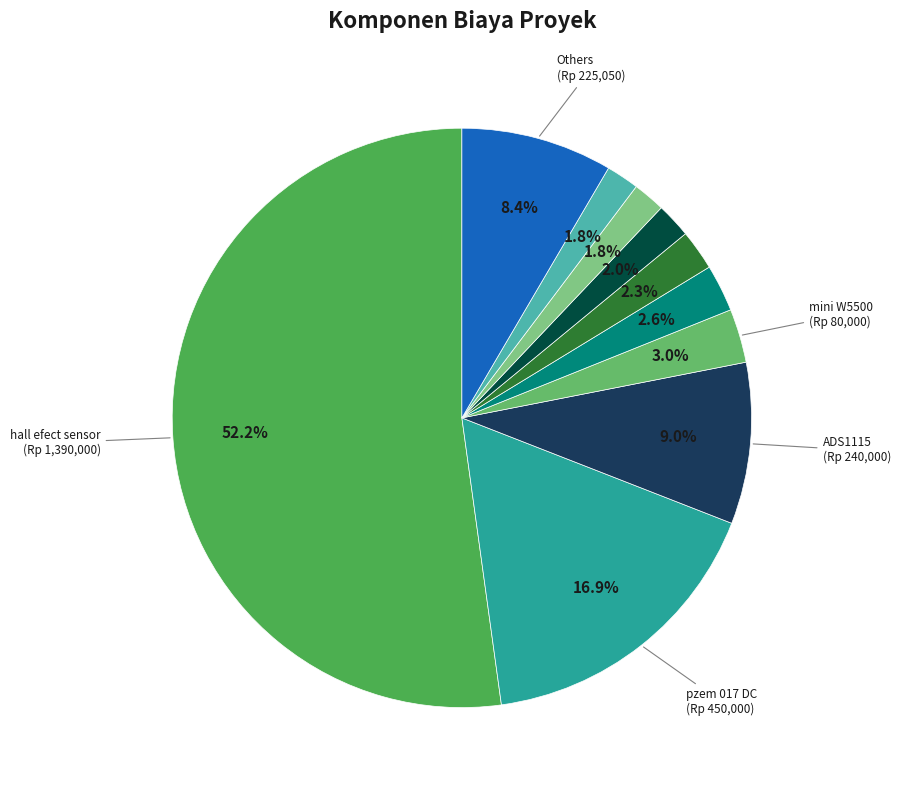

To the nearest percent, what is the difference between the largest and smallest slice percentages?

50%